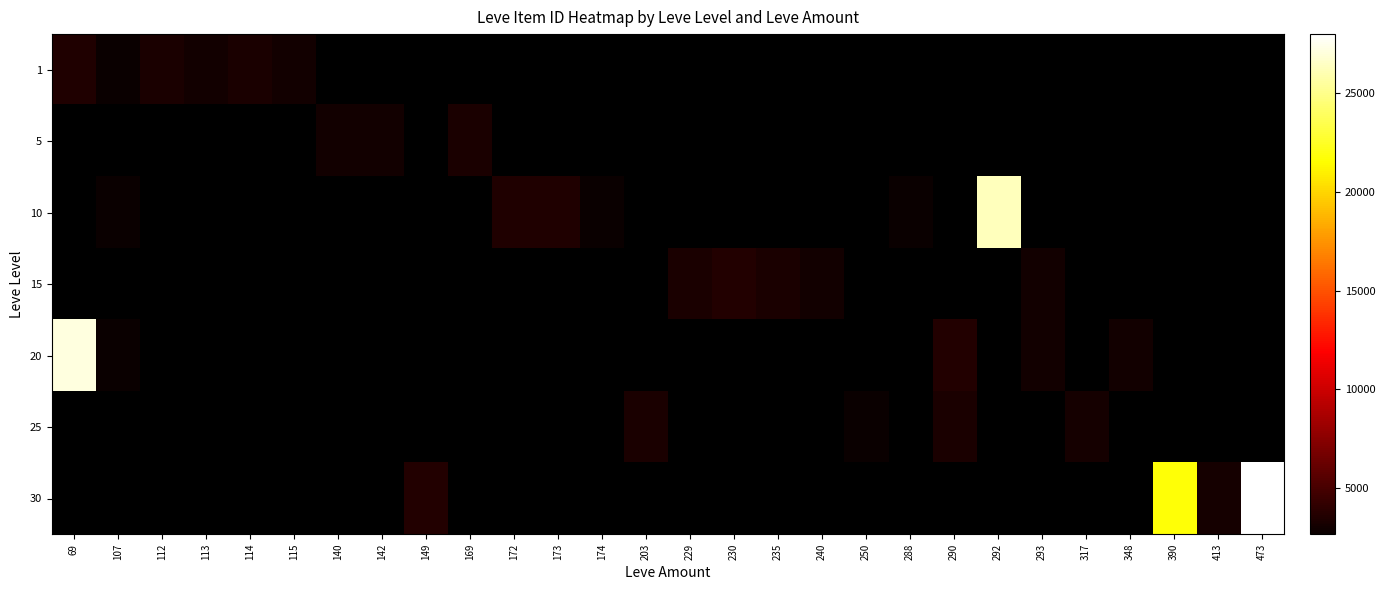

Read the 5 value at 169.

3313.0